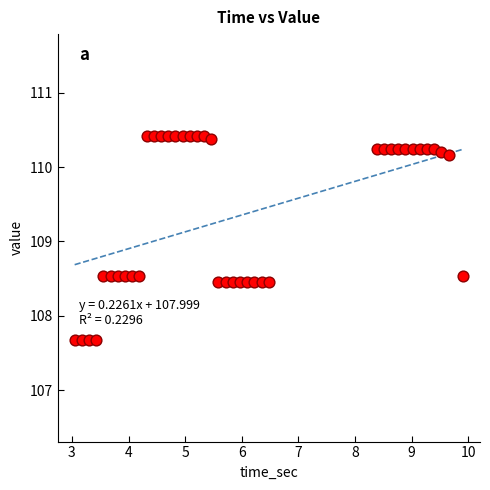

What is the range of Y values (max minus min)?

2.7